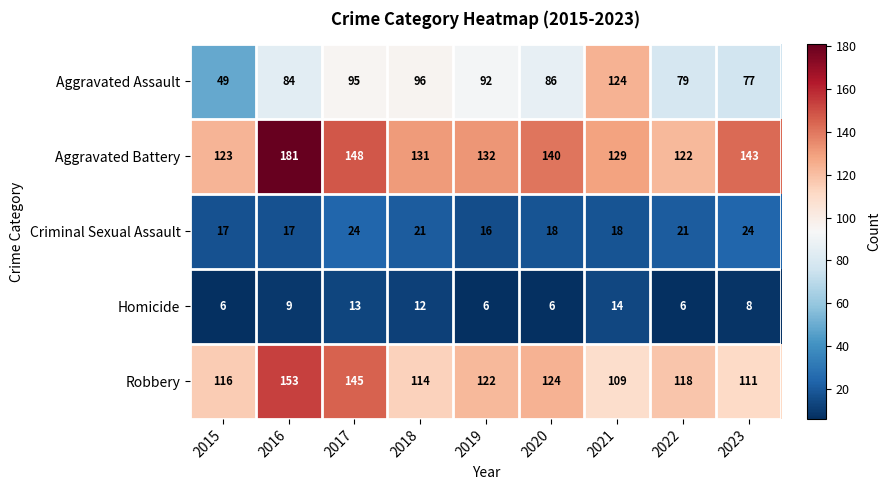

What is the difference between the highest and lowest values at 2022?

116